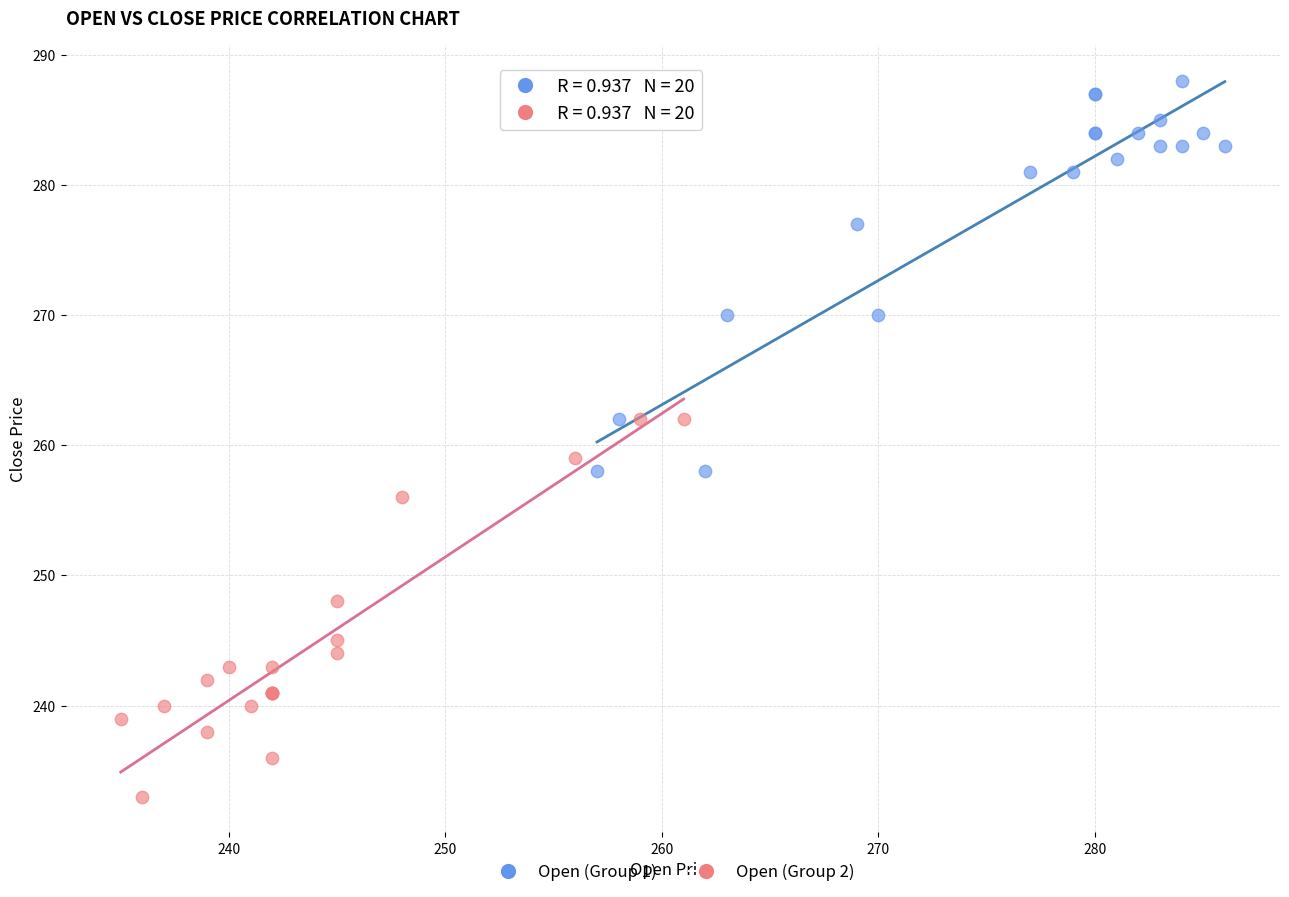

Which series contains the highest Y value?

Open (Group 1)